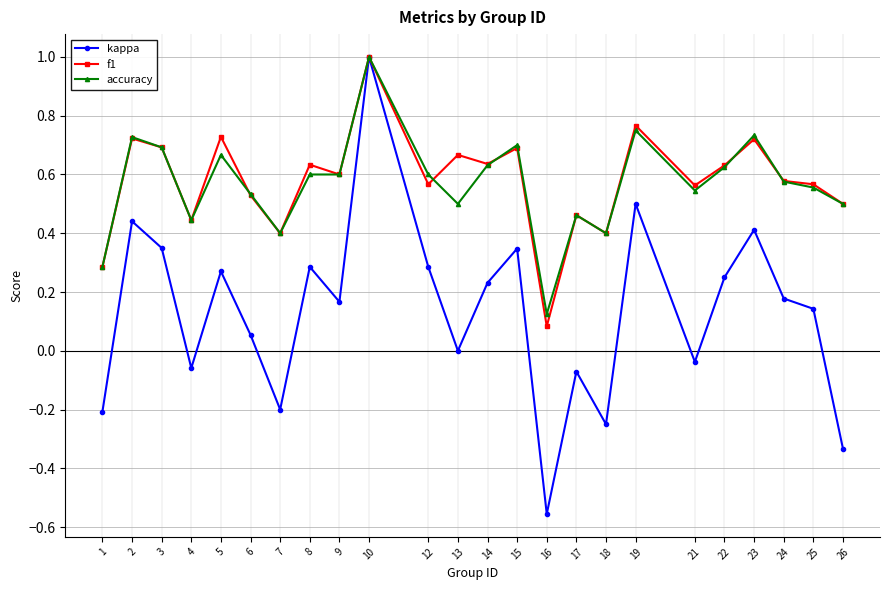

What is the sum of the f1 values at 21 and 9?

1.2